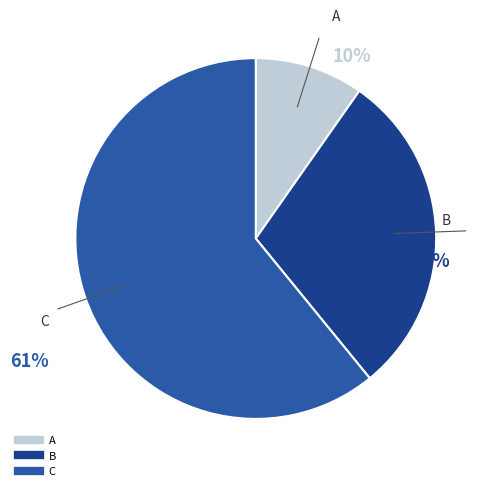

Rank the categories by value from highest to lowest.

C, B, A